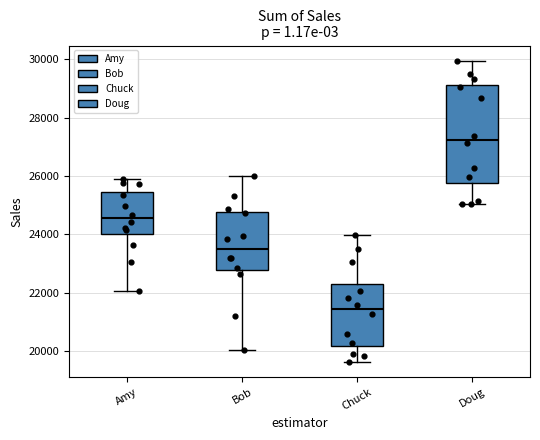

Where does the lower whisker of the box for Bob end on the y-axis? The values are not printed on the chart, so give them approximately, as read against the axis.

20000